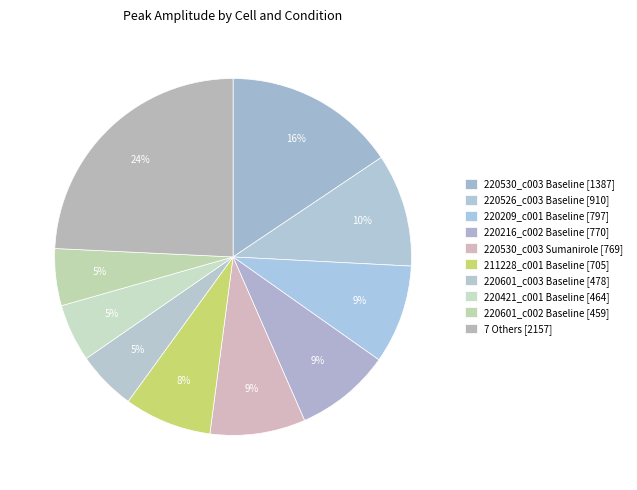

To the nearest percent, what is the difference between the largest and smallest slice percentages?

19%